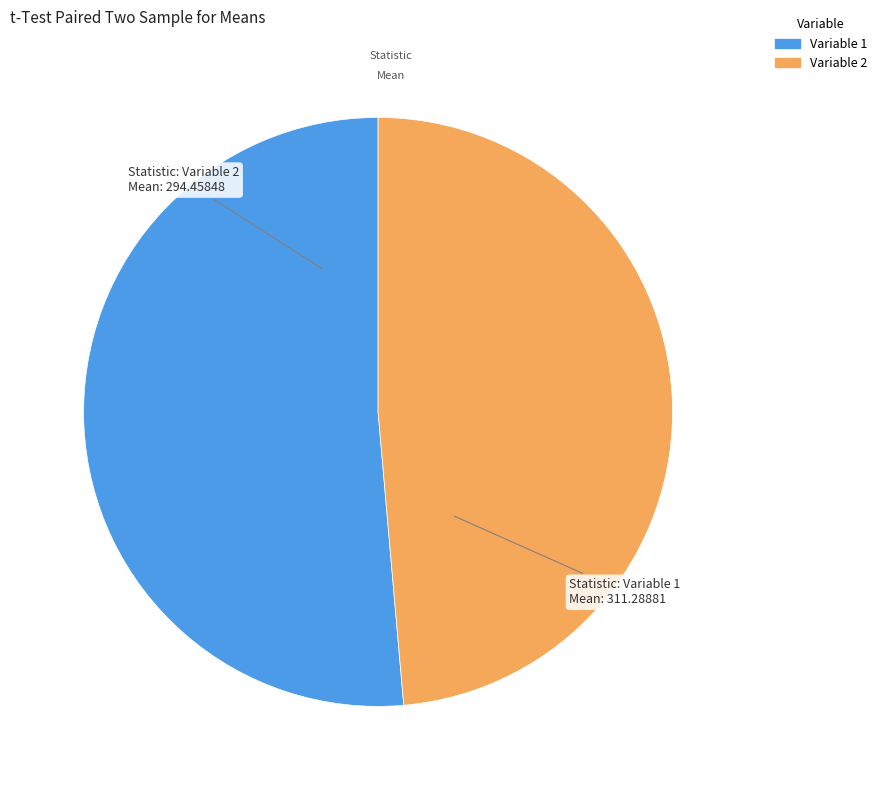

Which slice is the smallest?

Variable 2